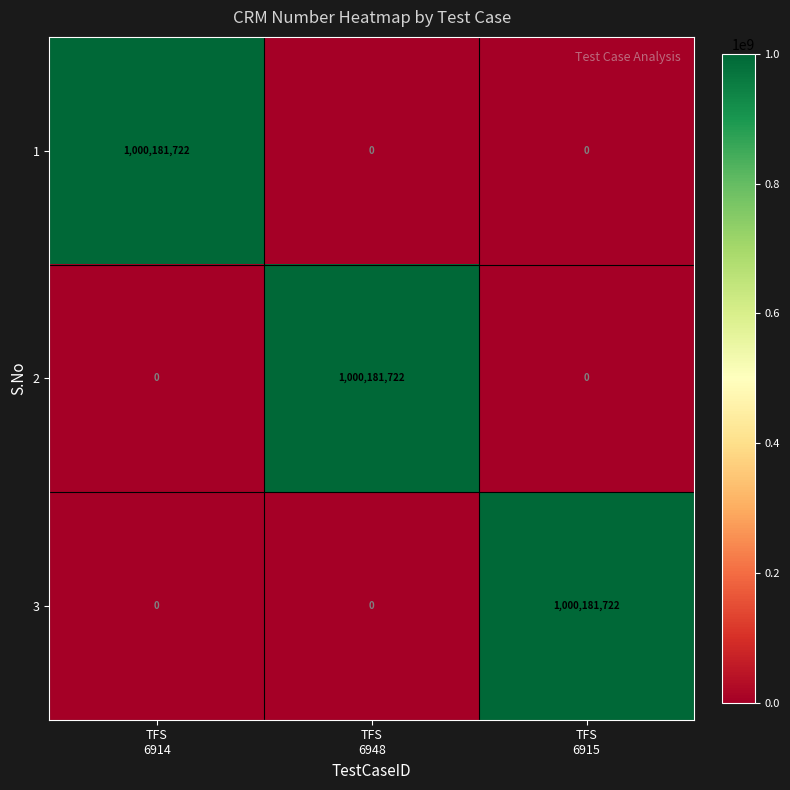

What is the greatest value displayed?

1000181722